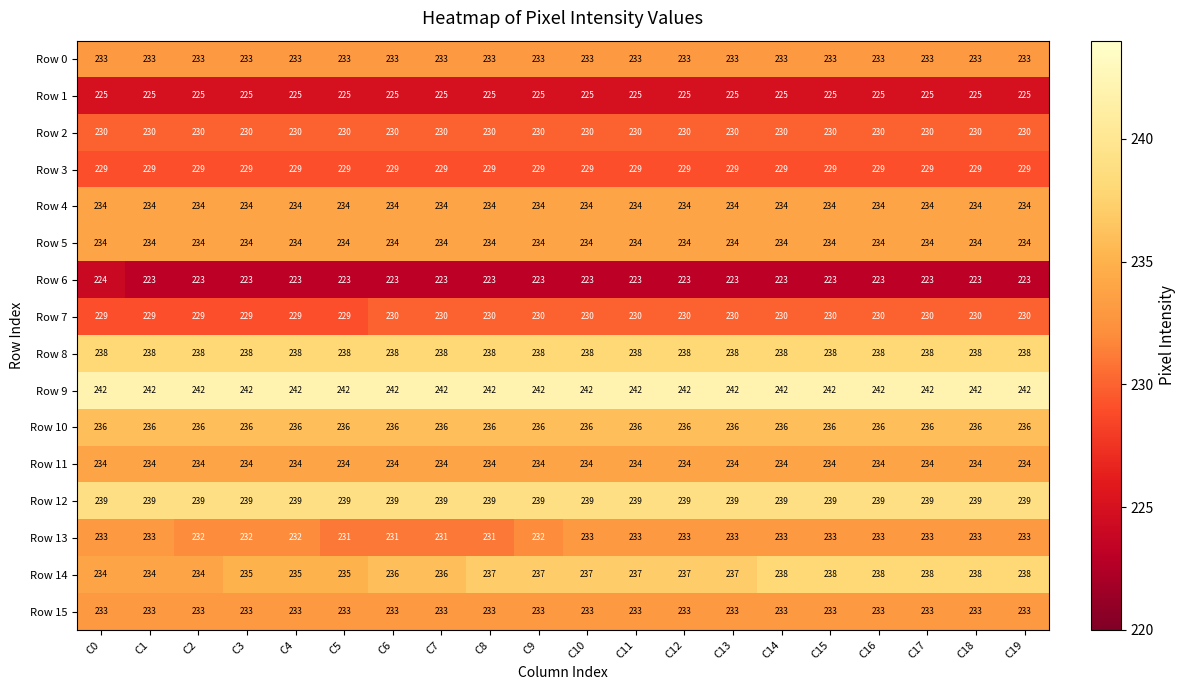

True or false: Row 10 has a value of 62 at C13.

False